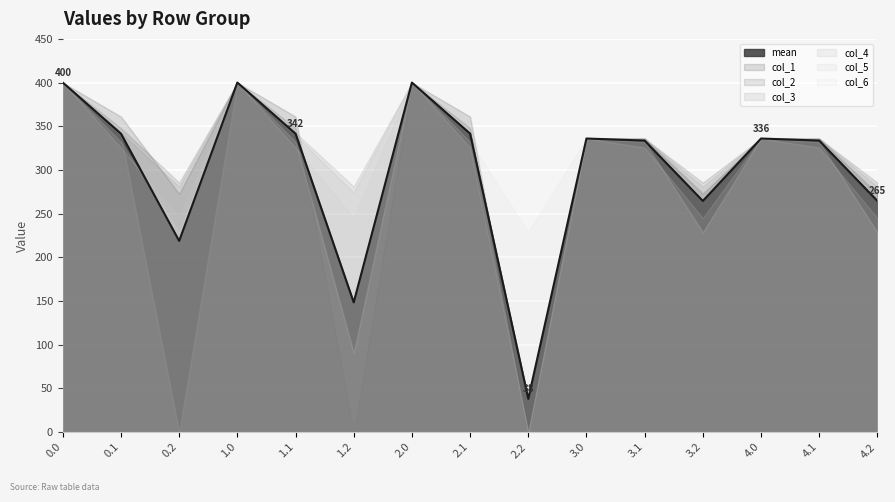

How many intersections are there between col_2 and col_4?

1